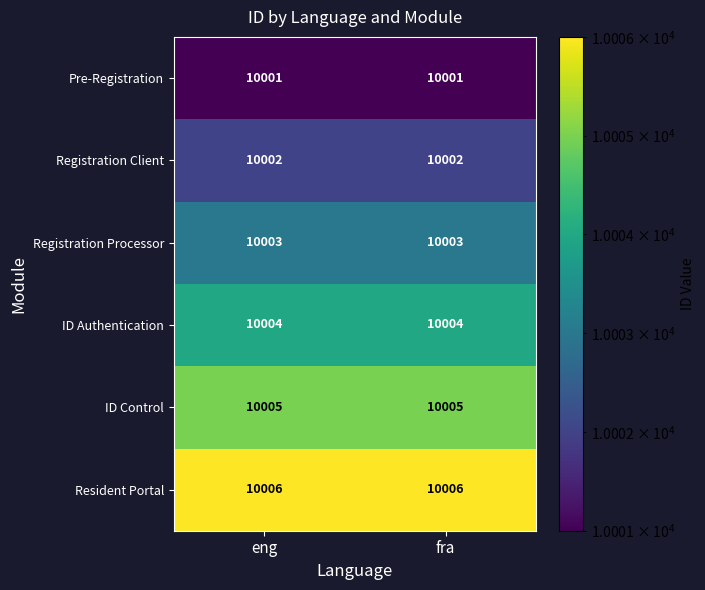

Reading left to right, transcribe all the data shown in this chart.

Pre-Registration: eng=10001	fra=10001
Registration Client: eng=10002	fra=10002
Registration Processor: eng=10003	fra=10003
ID Authentication: eng=10004	fra=10004
ID Control: eng=10005	fra=10005
Resident Portal: eng=10006	fra=10006